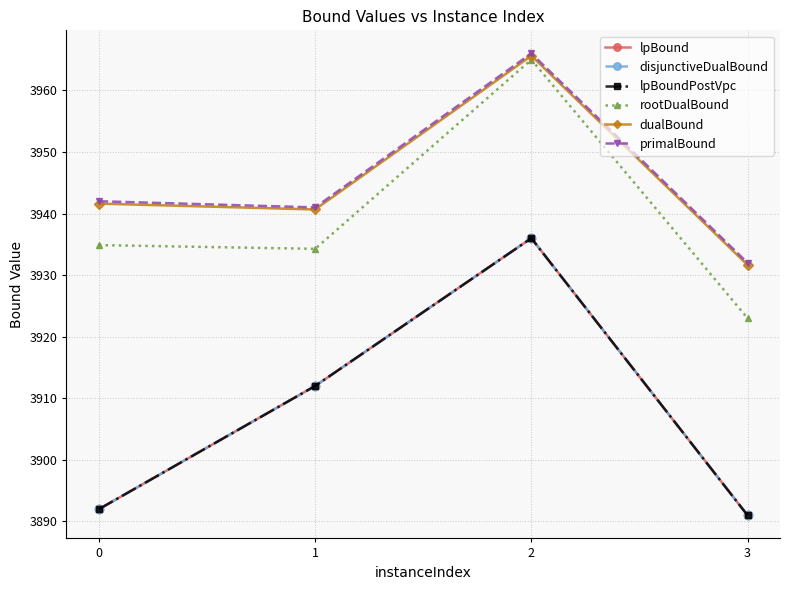

What is the difference between the rootDualBound values at 0 and 1?

0.6